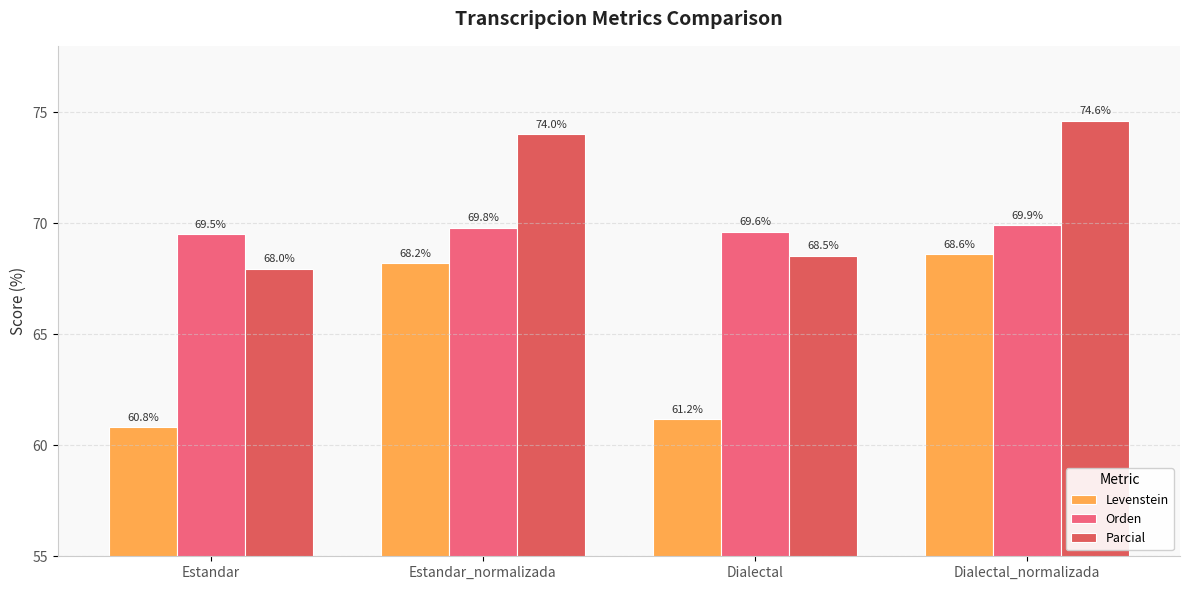

Are the bars grouped side by side (vs. stacked)?

Yes